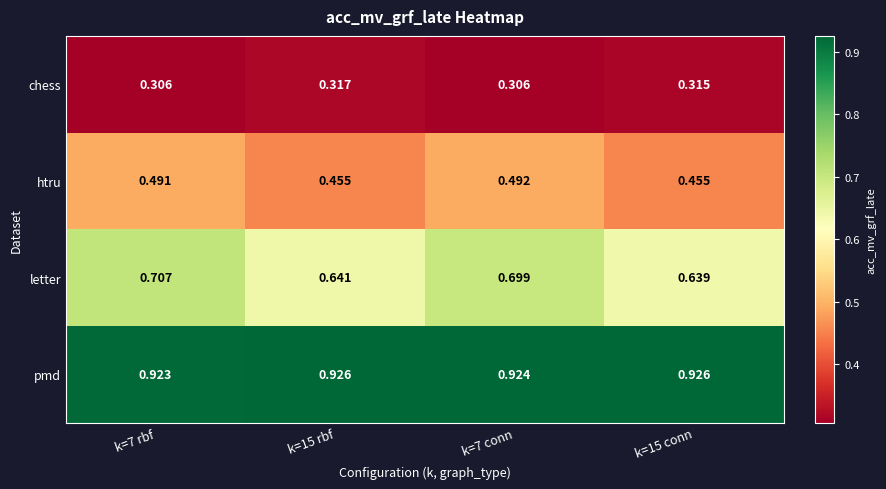

Between k=7 rbf and k=7 conn, which series saw the biggest shift?

letter